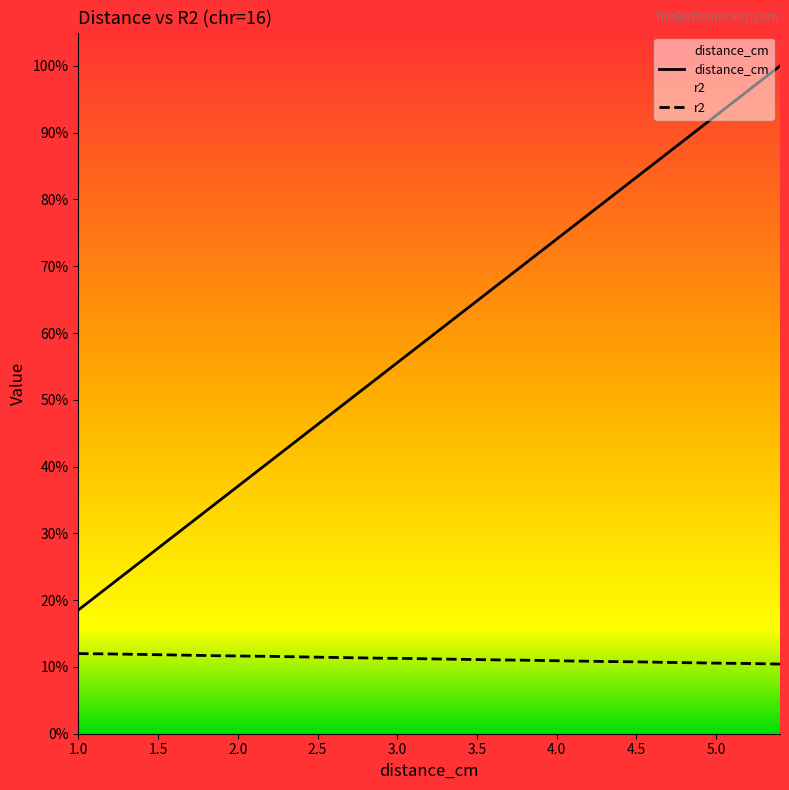

At which label is r2 closest to 0?

5.4